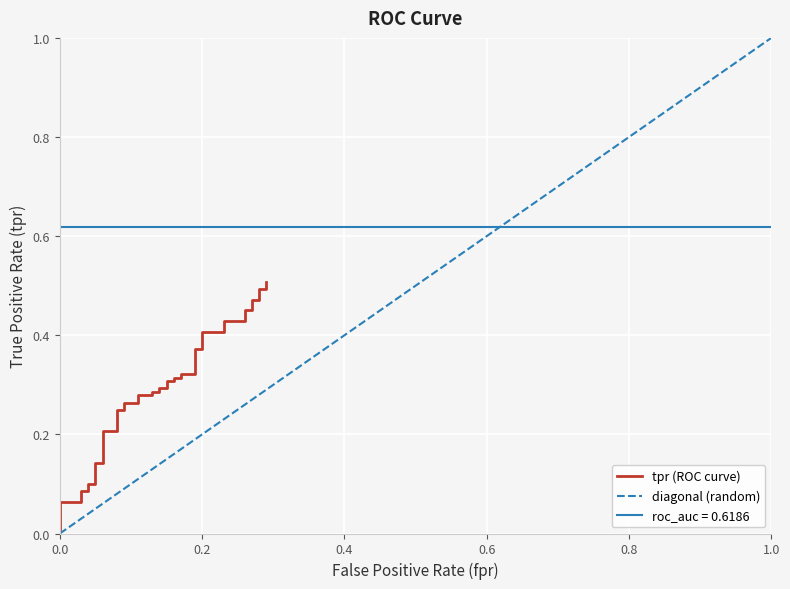

True or false: diagonal and tpr intersect in this chart.

False